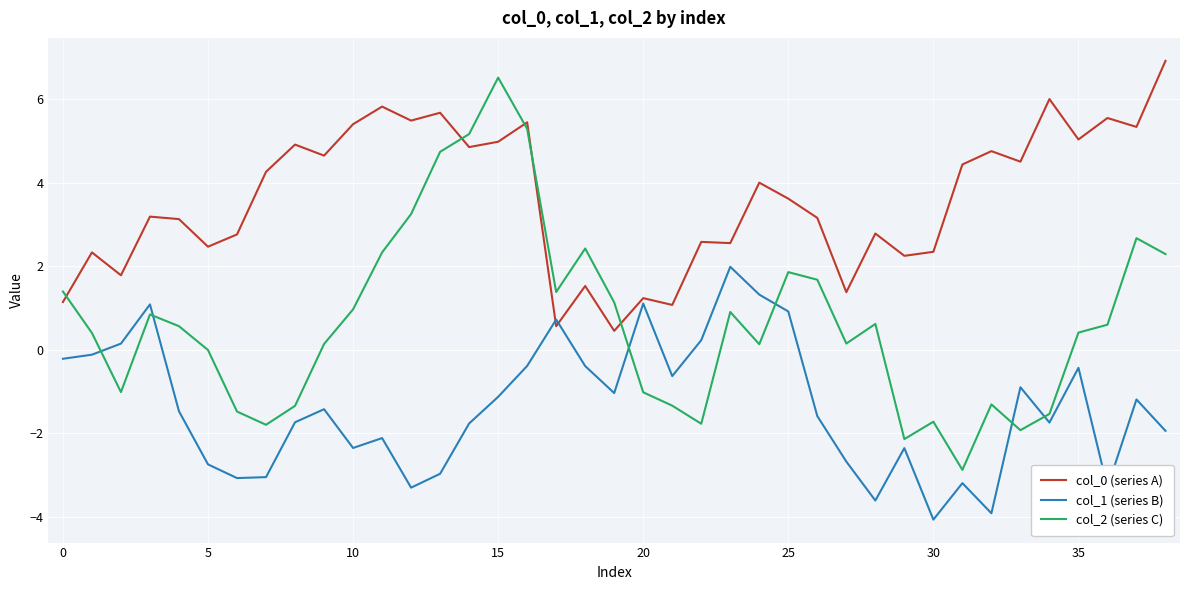

True or false: col_0 (series A) has more than 2 interior local peaks.

True